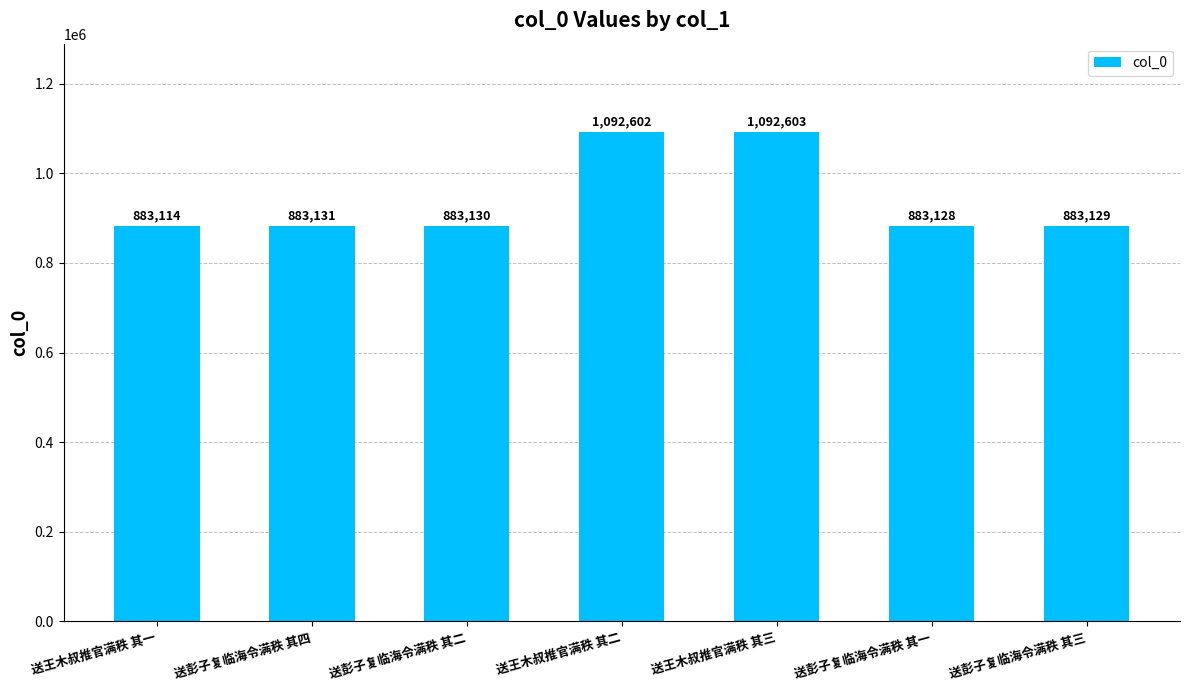

What position from the right is 送彭子复临海令满秩 其三?

1